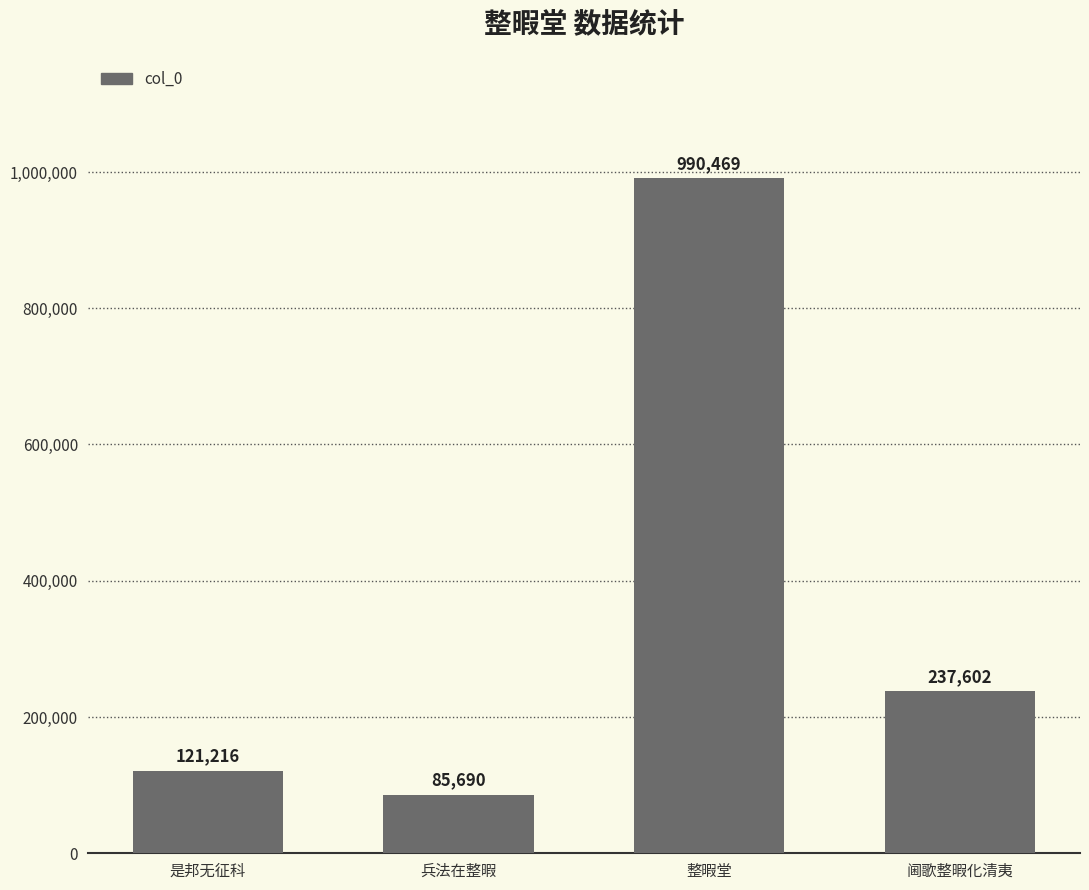

What position from the right is 阃歌整暇化清夷?

1